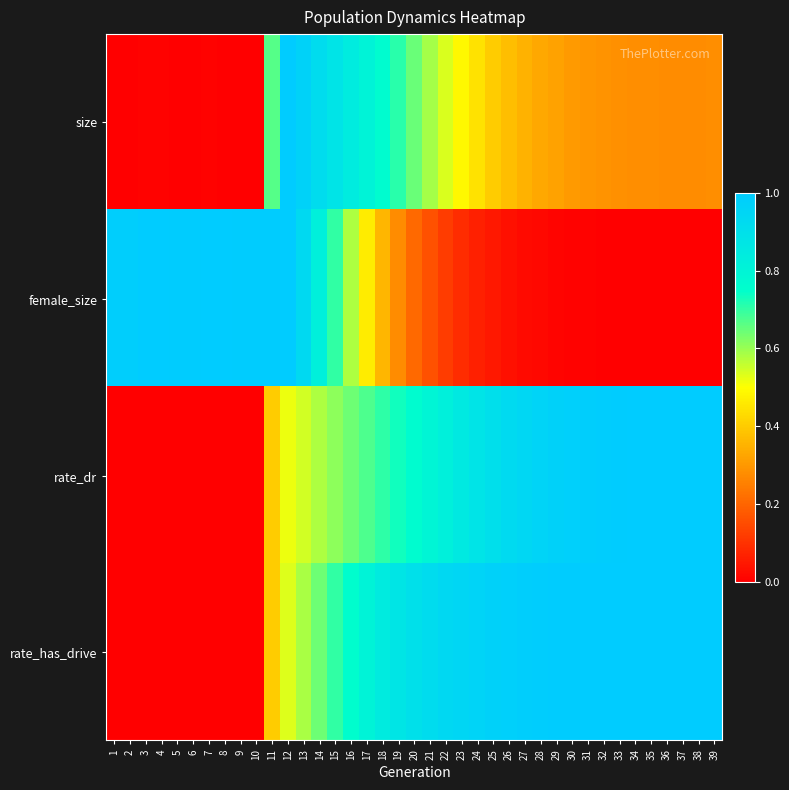

At 15, list the series in order from smallest to largest.

rate_dr, female_size, rate_has_drive, size